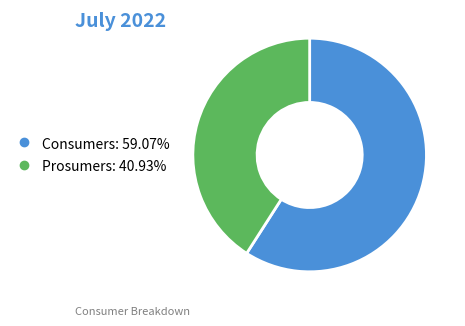

What is the largest slice in the pie chart?

Consumers